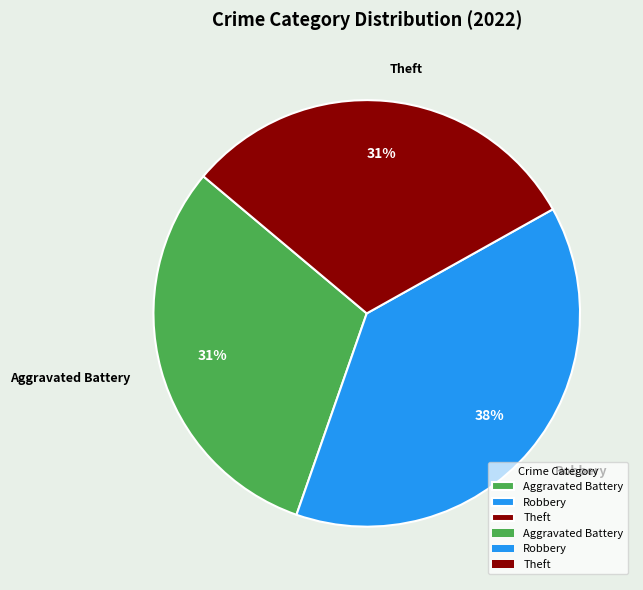

To the nearest percent, what percentage of the pie is Robbery?

38%